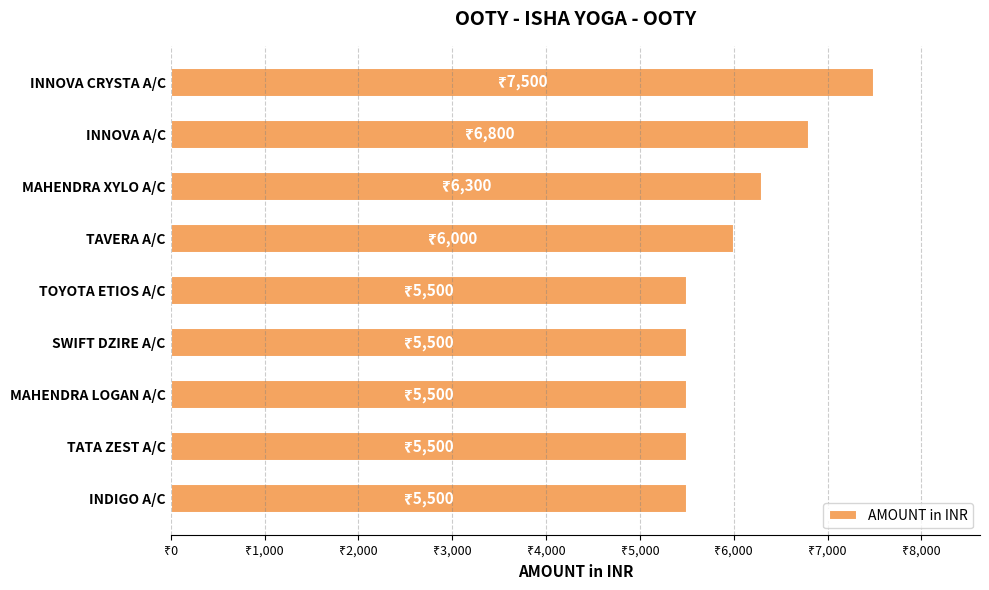

Are the bars horizontal?

Yes